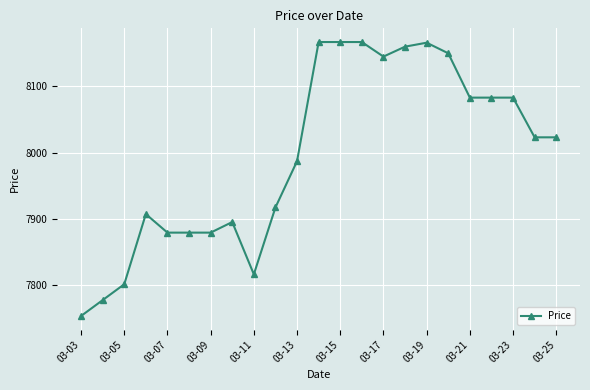

What is the minimum value shown in the chart?

7753